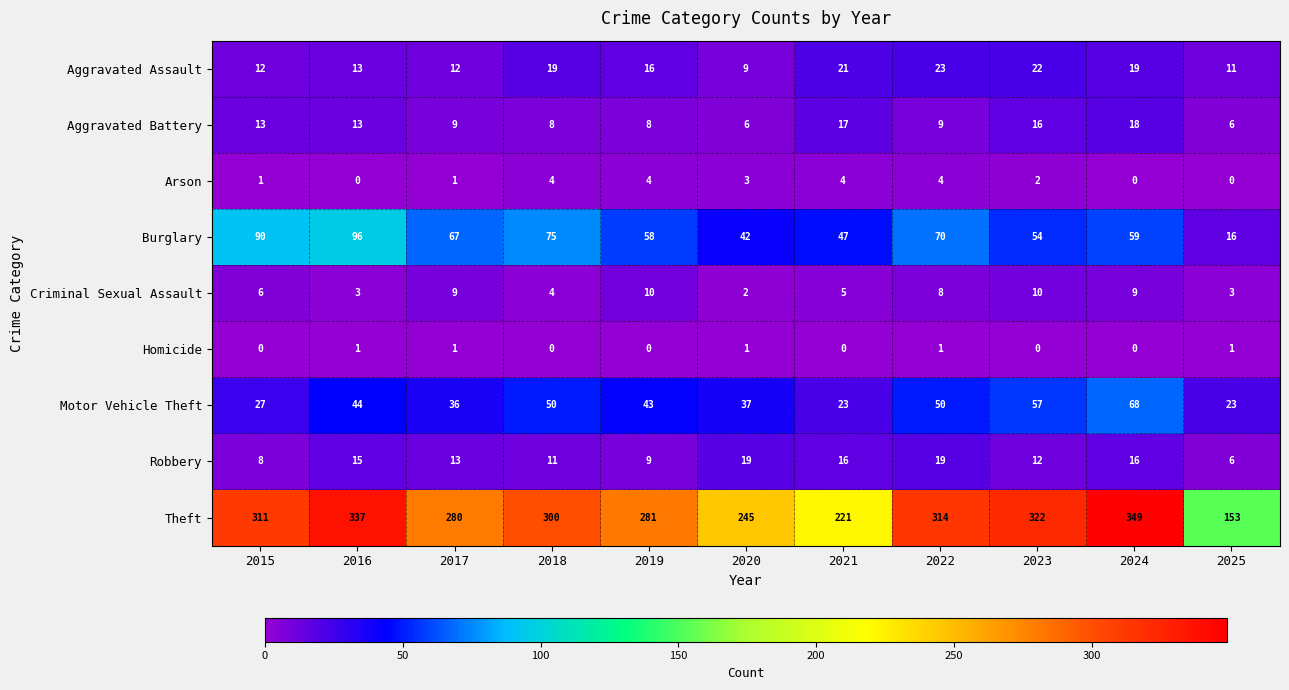

What is the difference between the highest and lowest values at 2024?

349